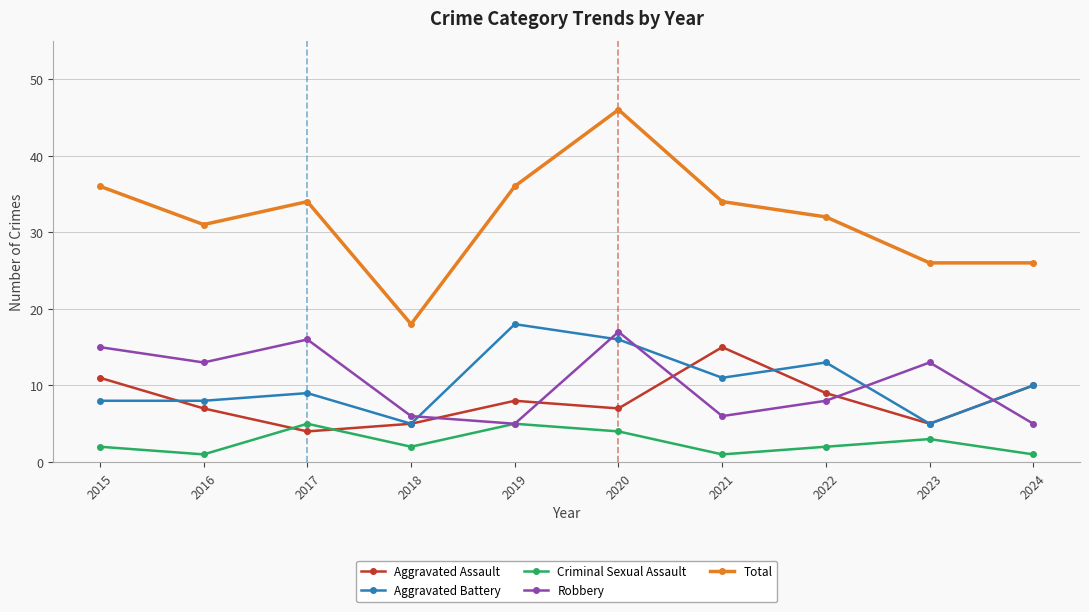

Read the Aggravated Assault value at 2024.

10